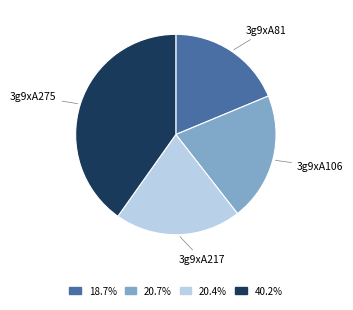

What is the smallest slice in the pie chart?

3g9xA81